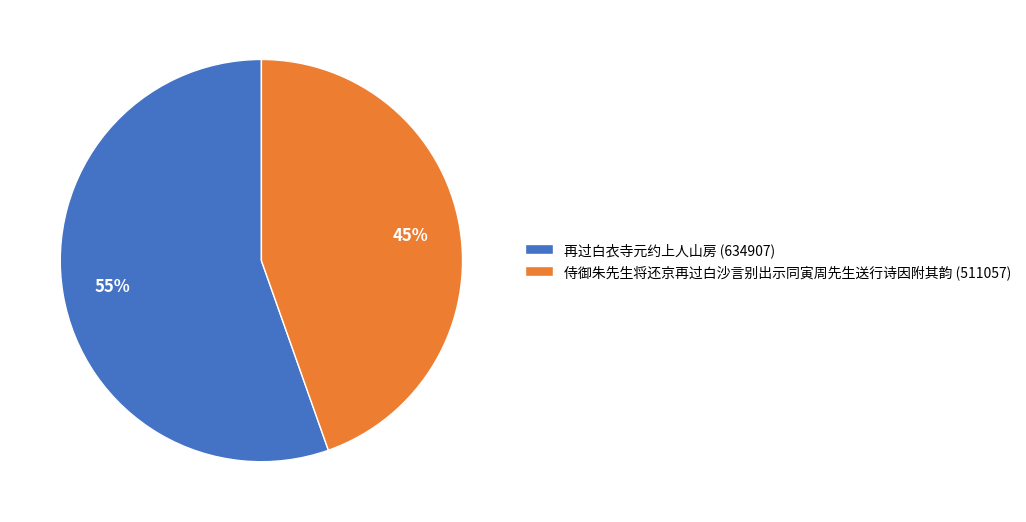

Which slice is the smallest?

侍御朱先生将还京再过白沙言别出示同寅周先生送行诗因附其韵